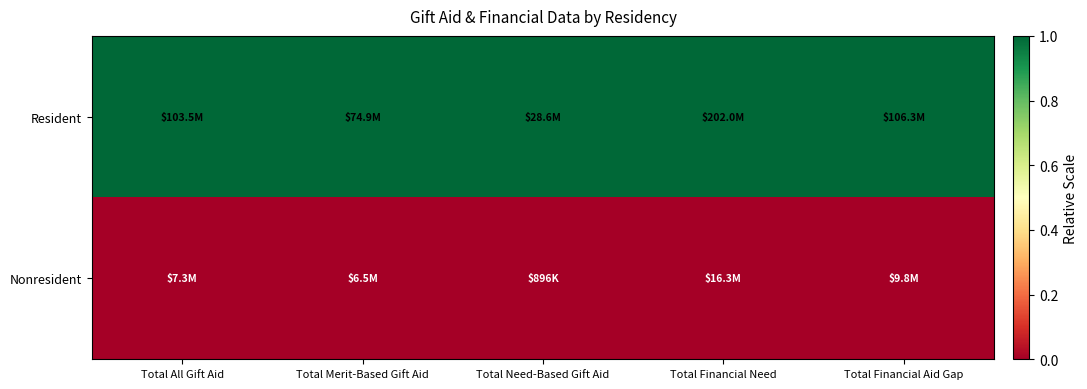

Rank the series by their maximum value, from highest to lowest.

Resident, Nonresident